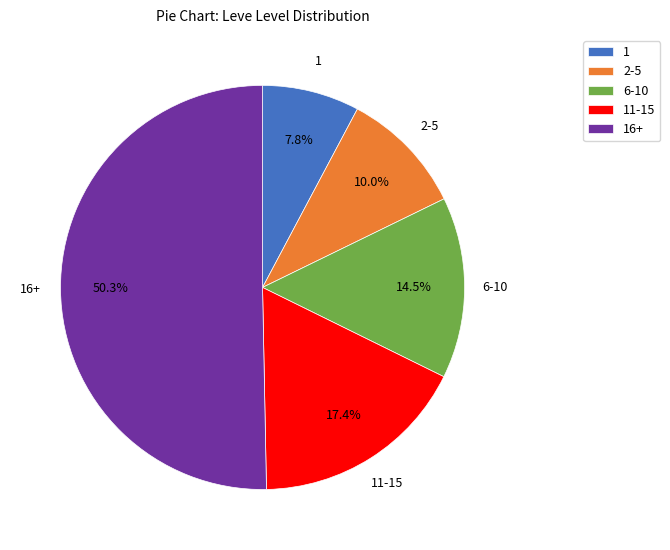

Does 2-5 account for over 50% of the chart?

No